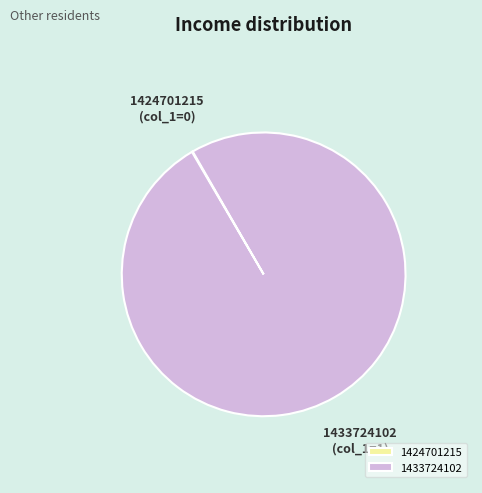

The 1433724102 slice represents 100% of the pie. True or false?

True